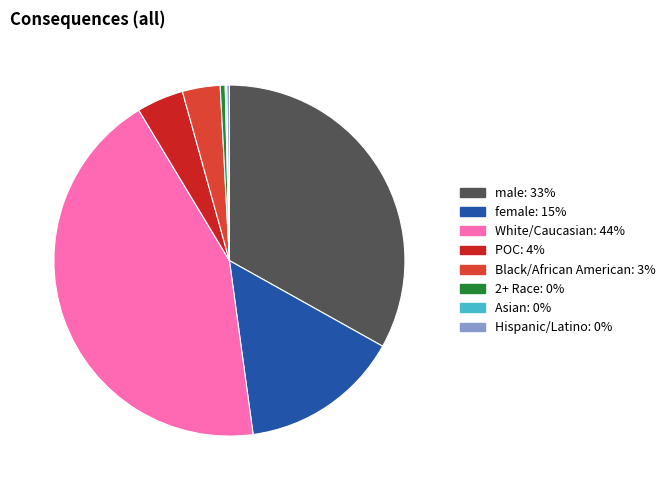

Is it true that Black/African American is 3% of the pie?

True